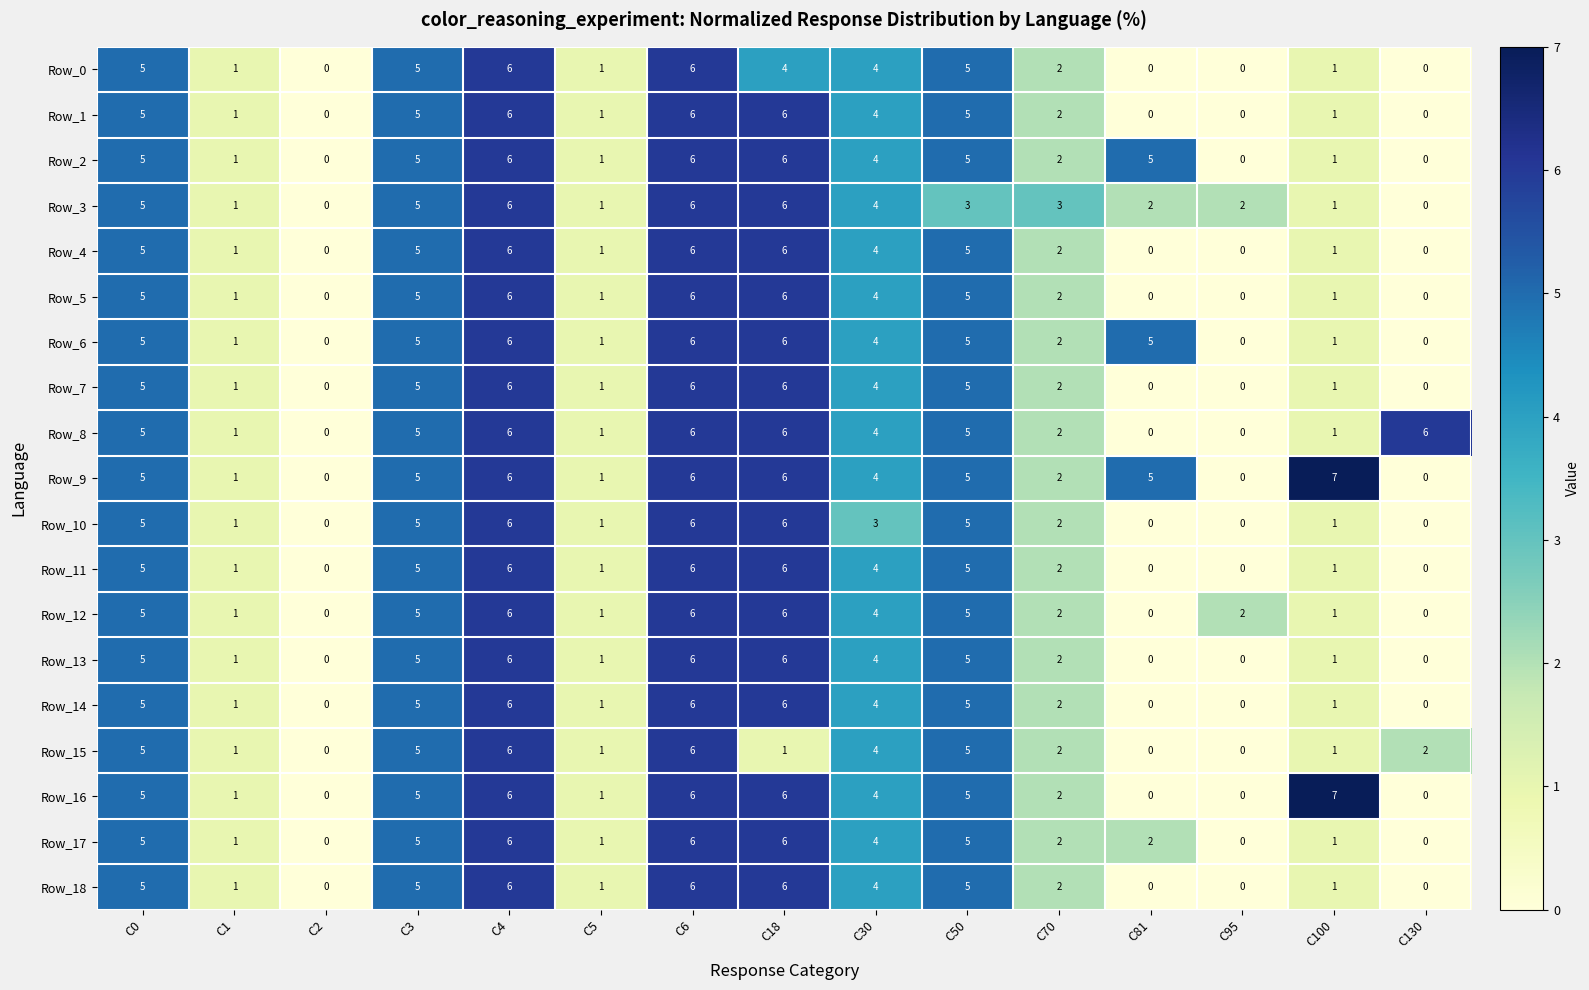

What value does the Row_3 series have at C50?

3